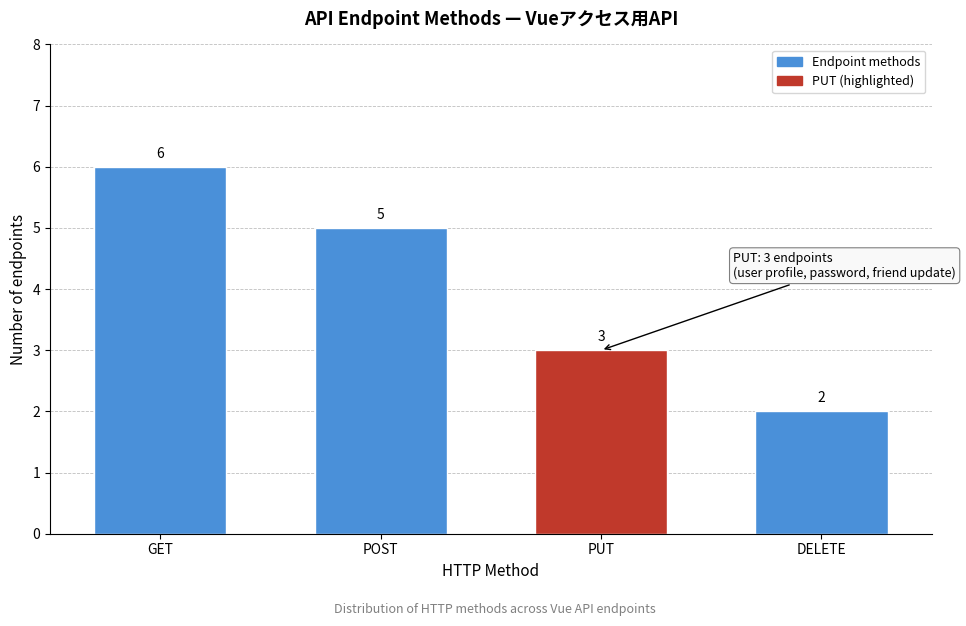

Reading right to left, extract all data points from this chart.

DELETE=2	PUT=3	POST=5	GET=6